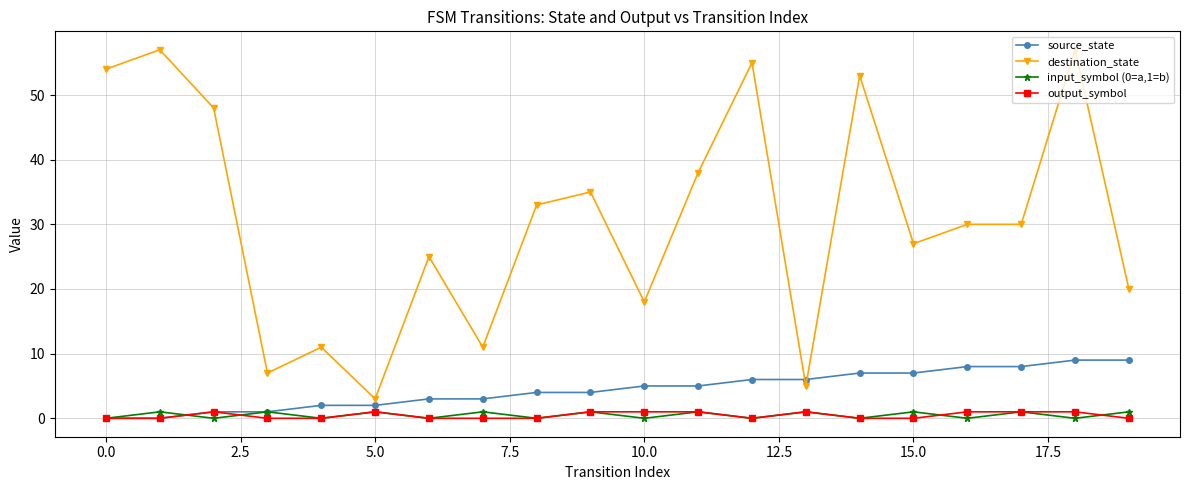

True or false: input_symbol (0=a,1=b) and destination_state intersect in this chart.

False